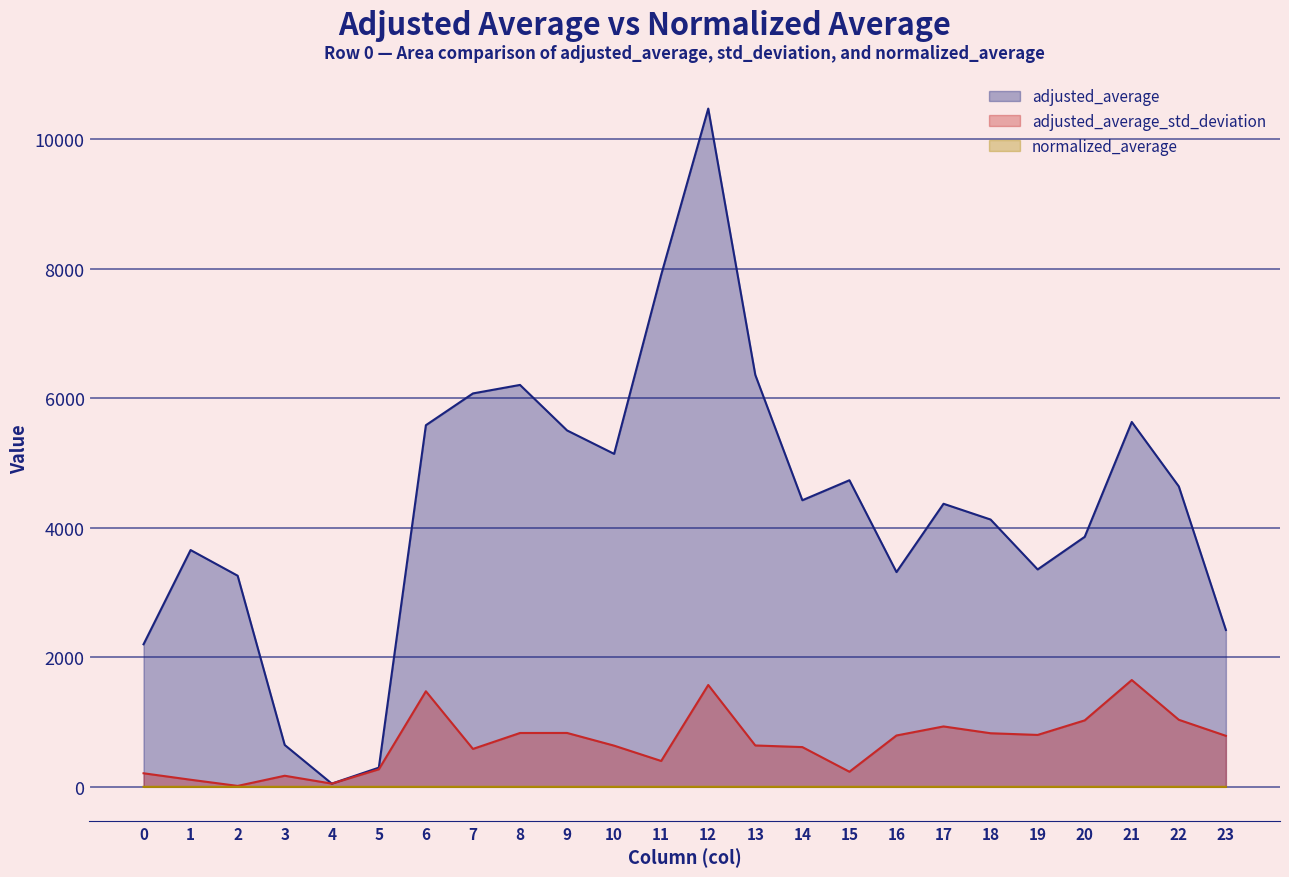

True or false: normalized_average and adjusted_average cross at least once.

False